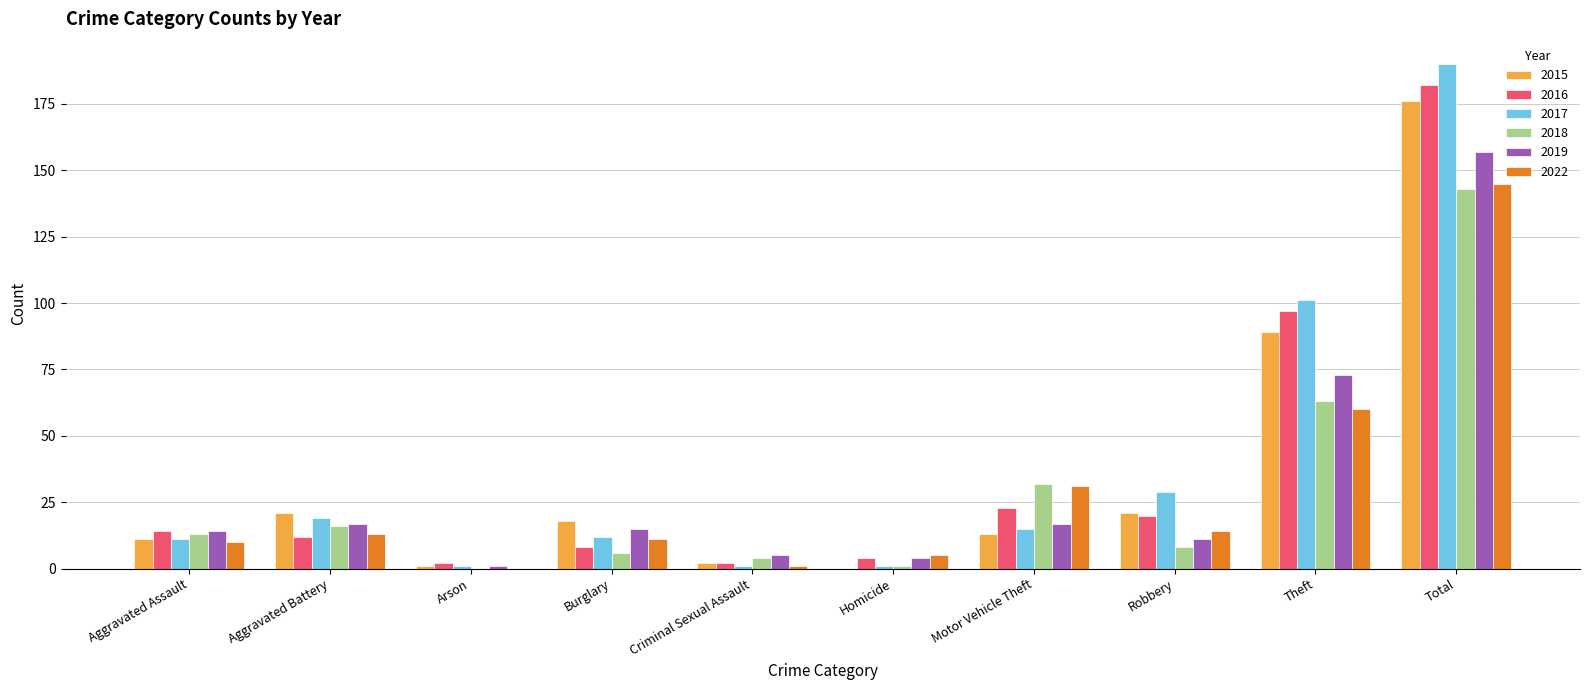

Is the value of 2015 at Arson greater than the value of 2016 at Aggravated Battery?

No